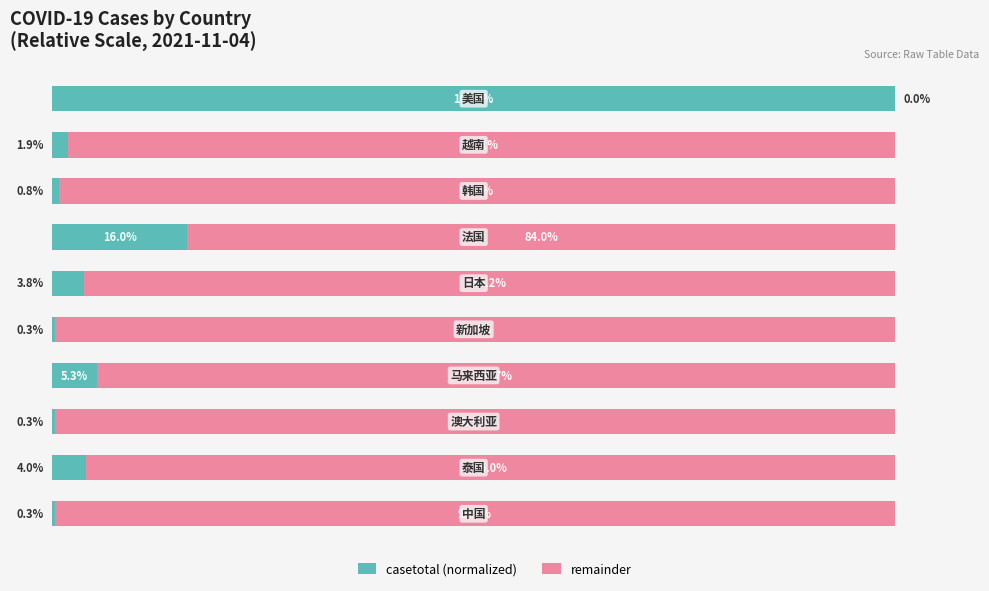

What are all the series names shown in the legend?

casetotal (normalized), remainder